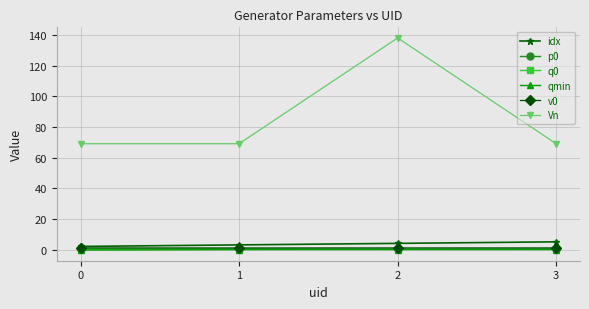

The Vn series shows 69.0 at 0. True or false?

True